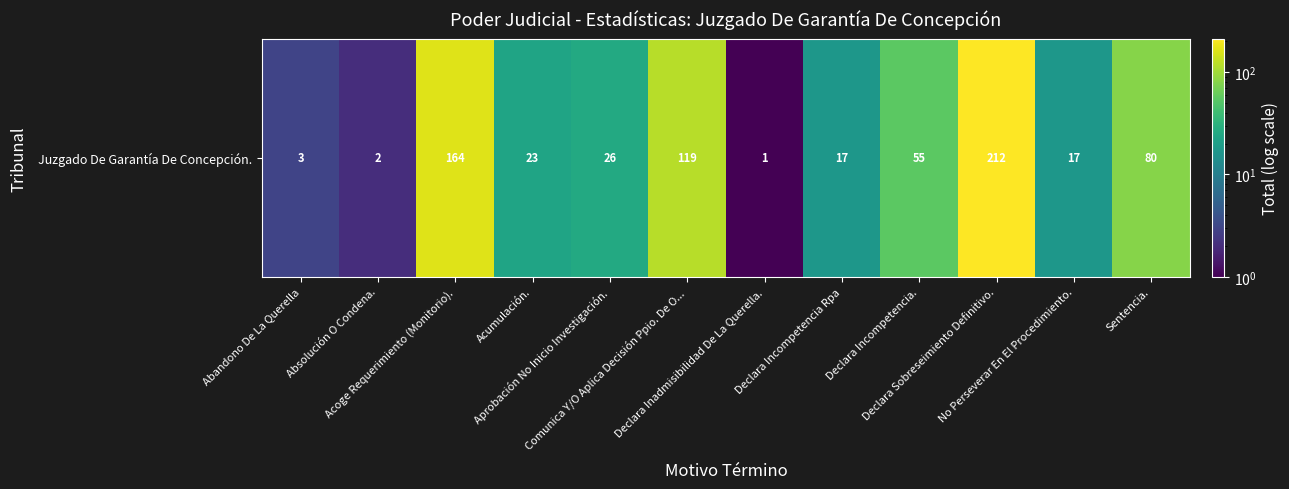

Where is the data nearest to the value 106?

Comunica Y/O Aplica Decisión Ppio. De O...